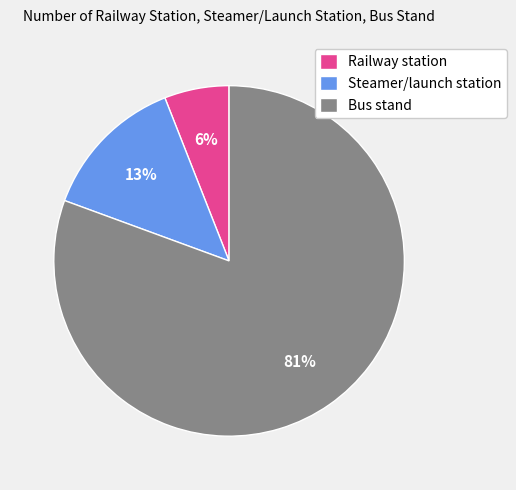

True or false: Bus stand accounts for 70% of the total.

False